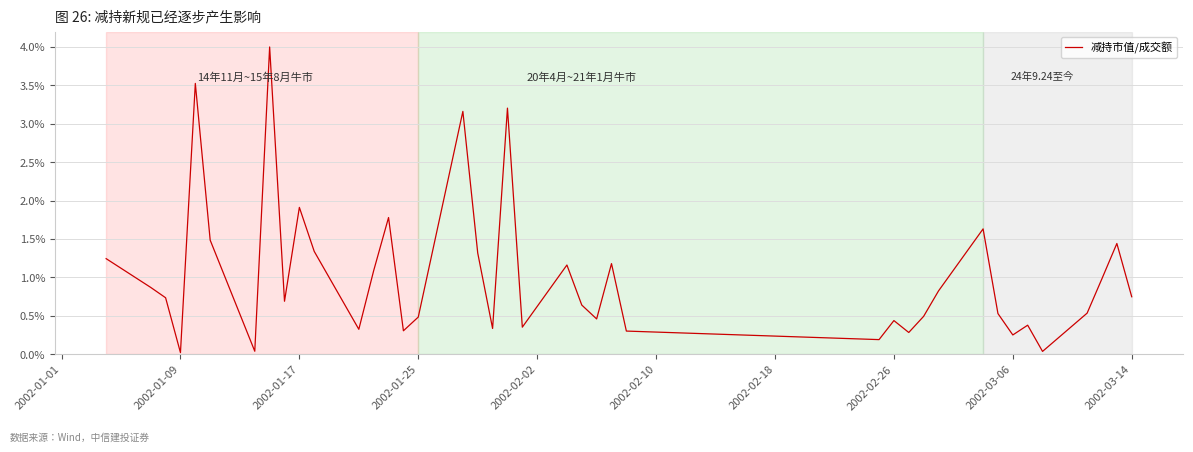

Does the chart display data point markers on the line(s)?

No